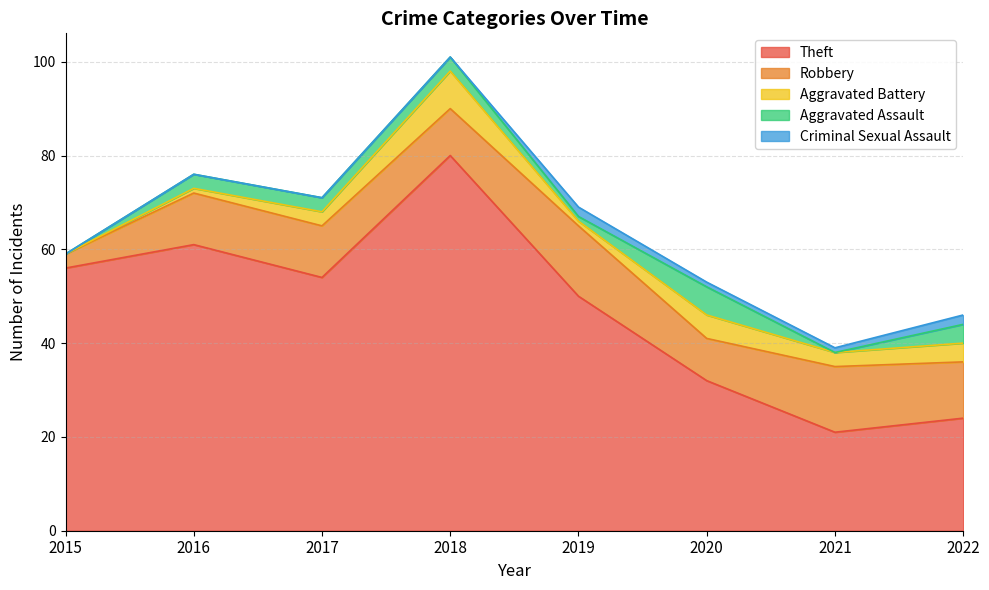

How many values in the Criminal Sexual Assault series exceed 1?

2